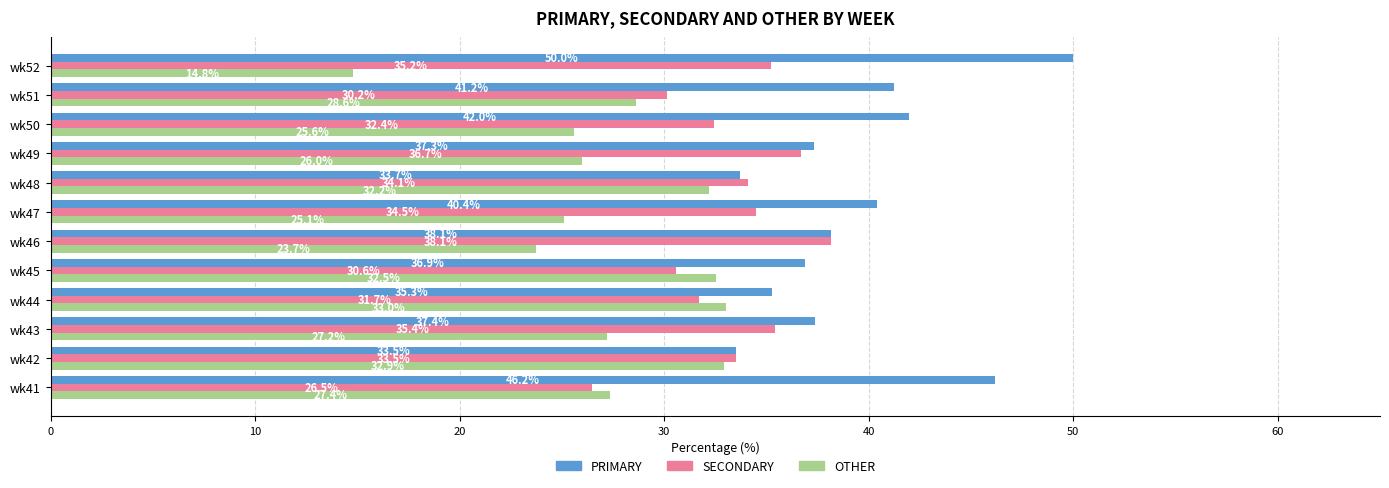

Where is OTHER nearest to the value 23?

wk46